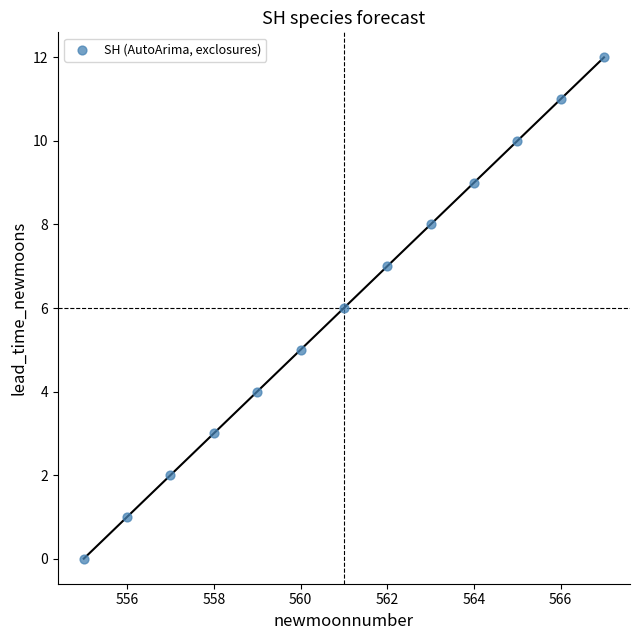

What is the range of X values (max minus min)?

12